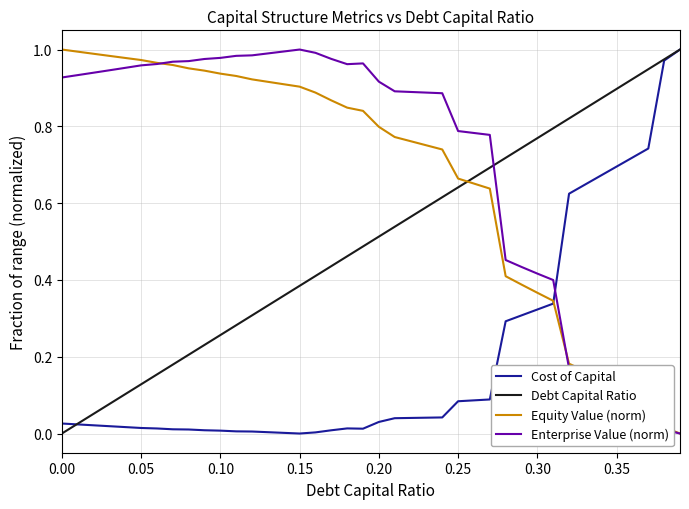

How many lines are shown in the chart?

4